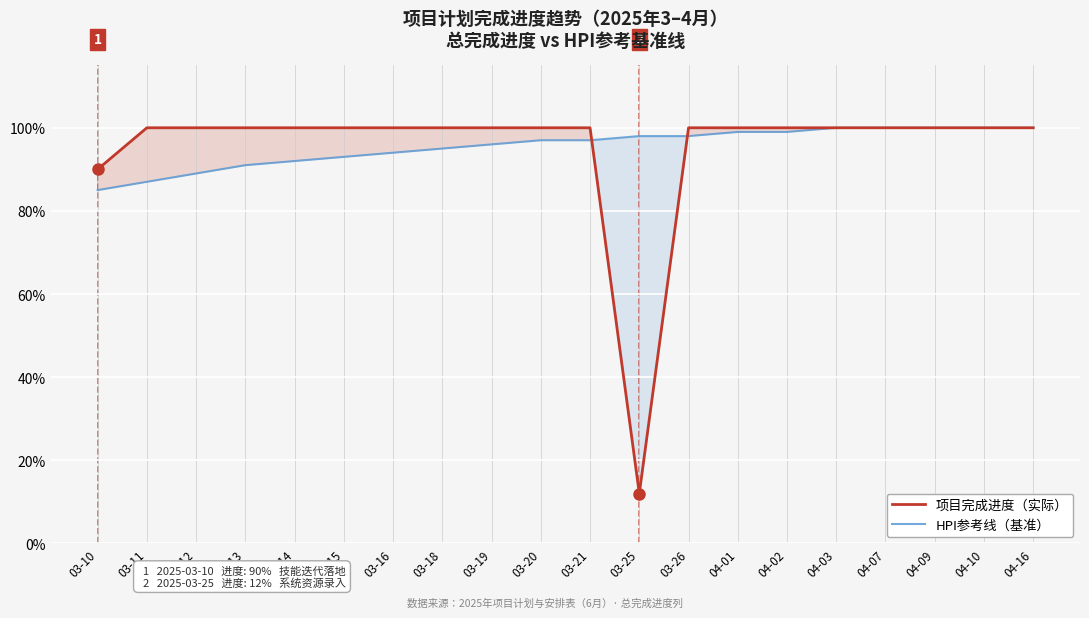

True or false: 项目完成进度（实际） has more than 2 points higher than both neighbors.

False